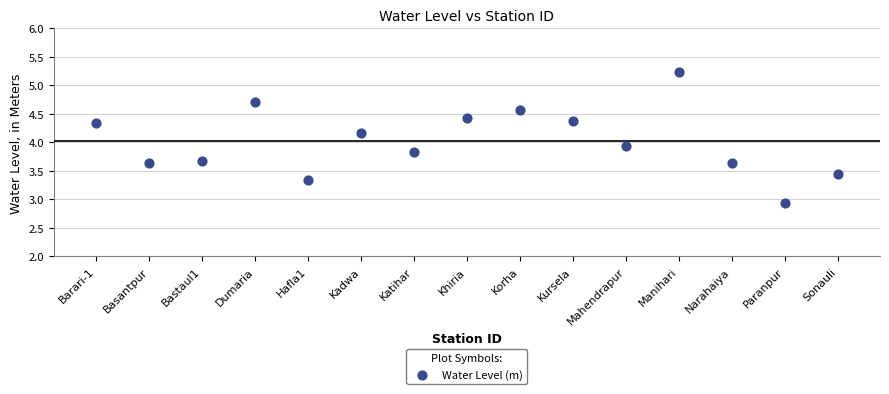

What is the range of Y values (max minus min)?

2.3